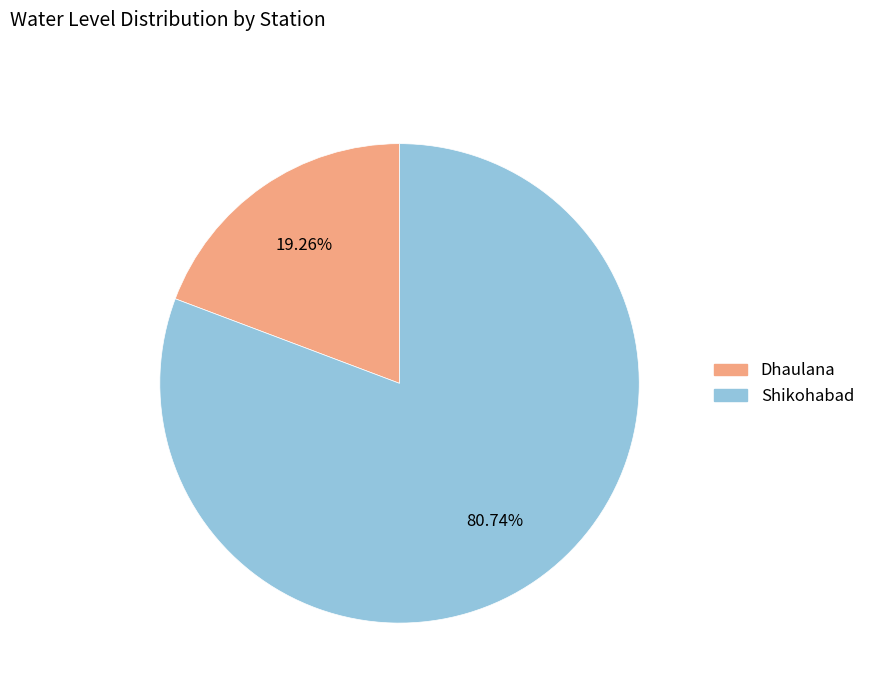

Does Shikohabad represent more than half of the total?

Yes